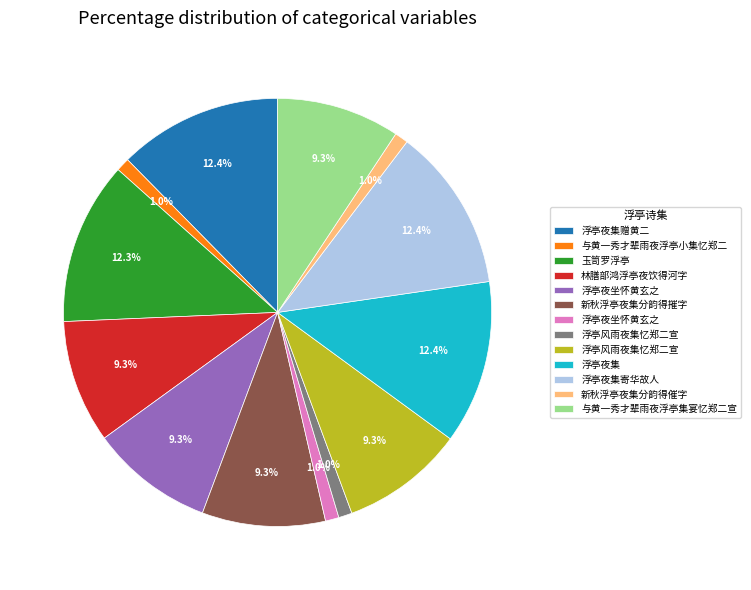

Does any single category account for the majority?

No